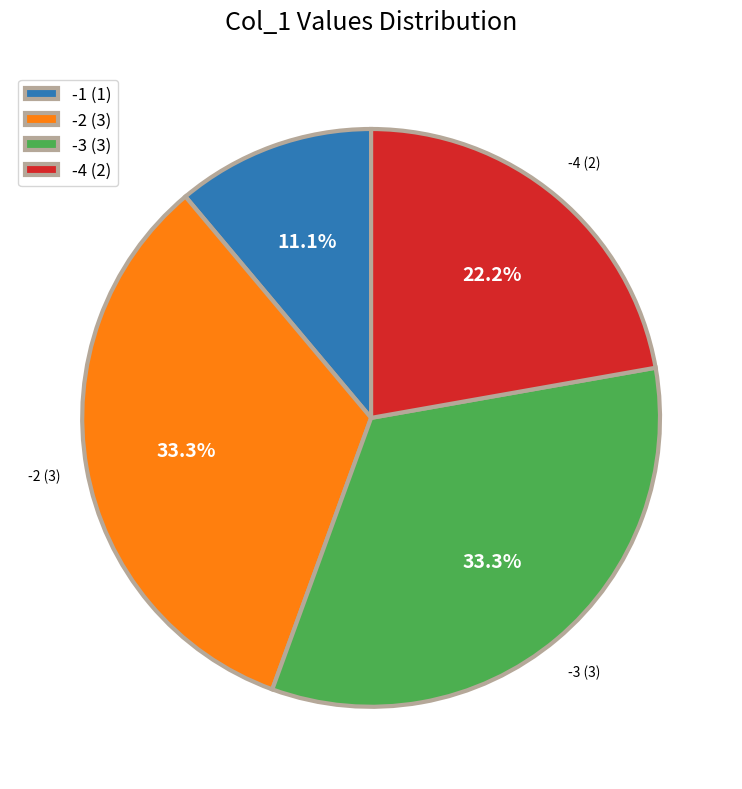

Approximately how many times larger is the value at -1 (1) compared to -3 (3)?

0.3